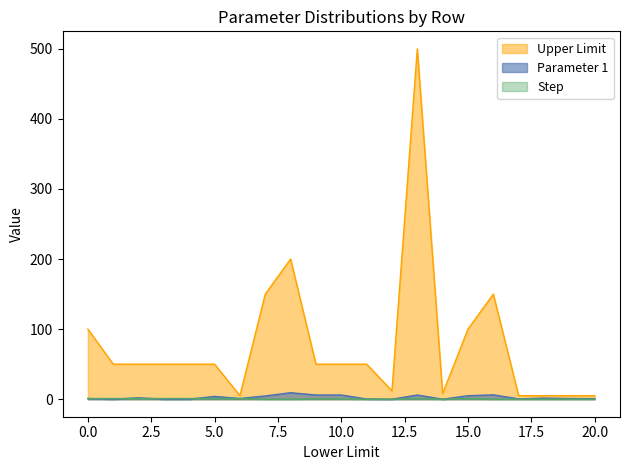

At 0, list the series in order from largest to smallest.

Upper Limit, Parameter 1, Step